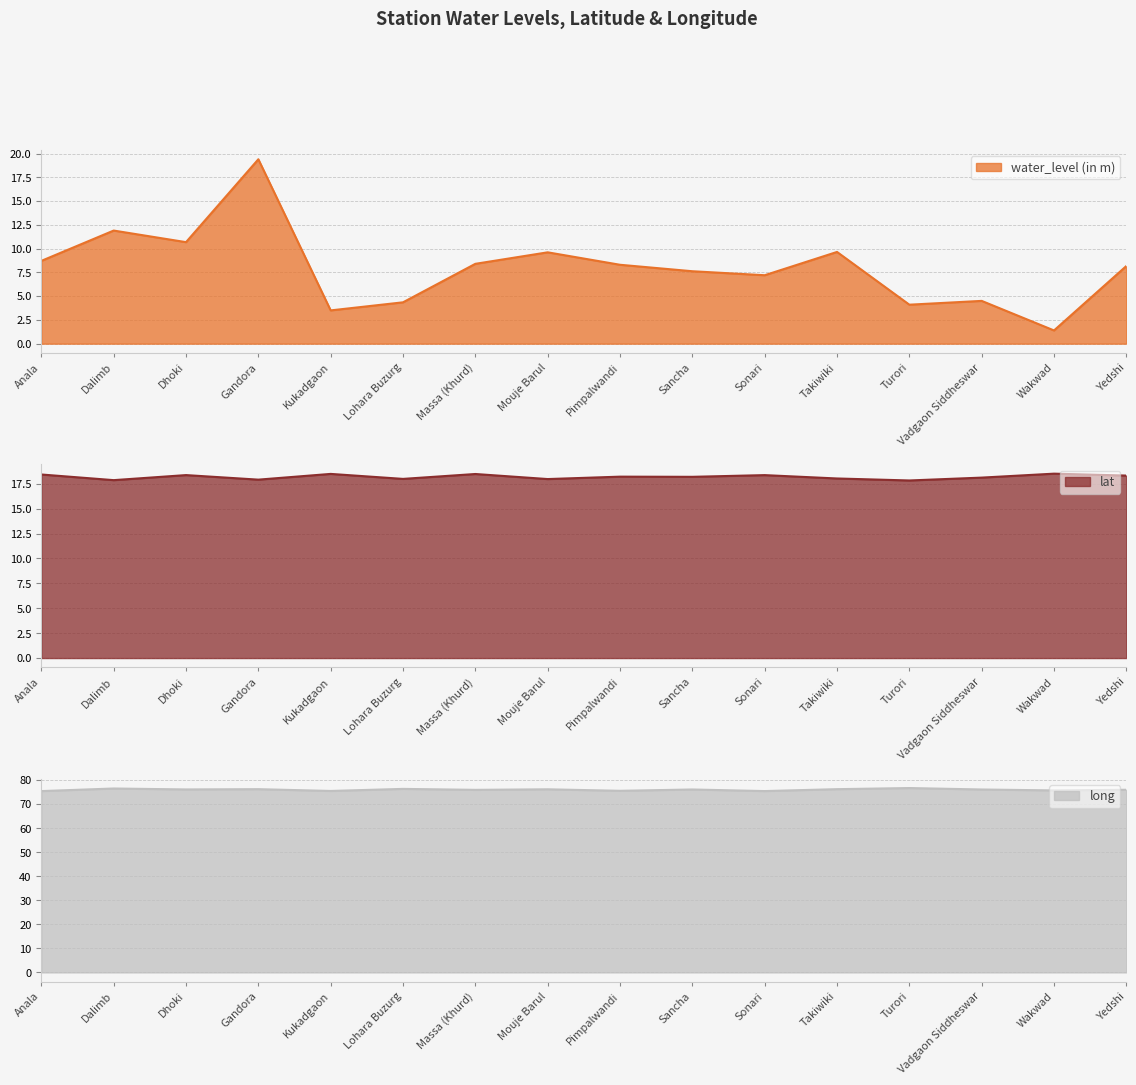

What are all the series names shown in the legend?

water_level (in m), lat, long